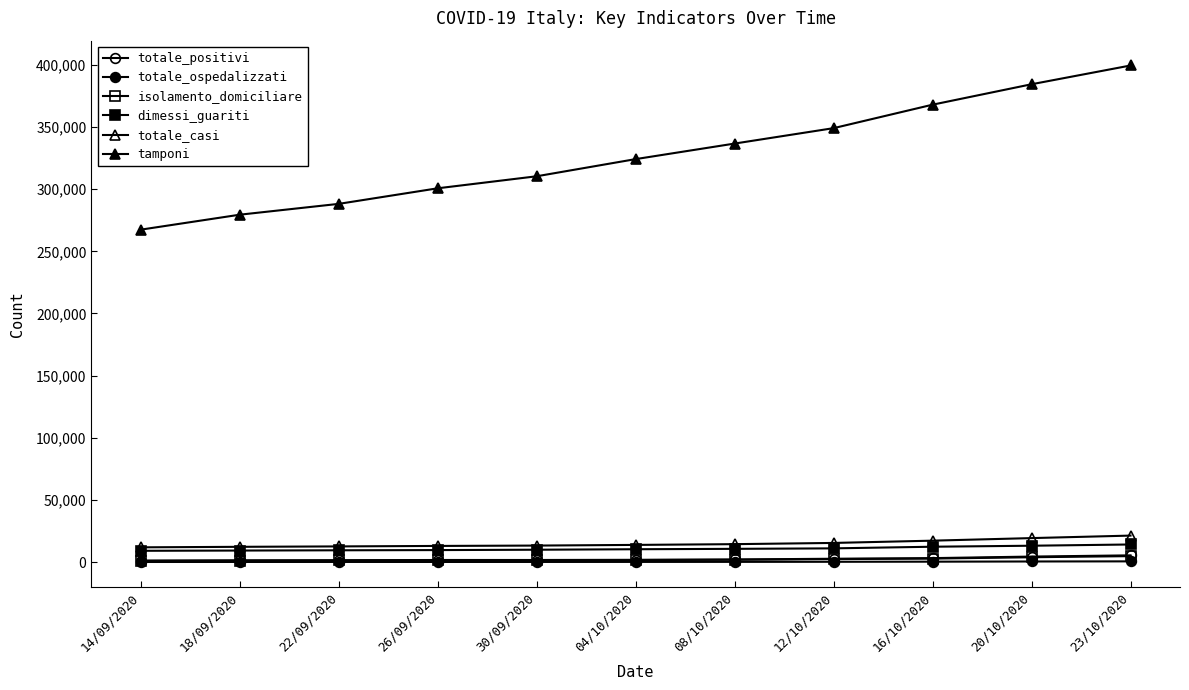

Is this an area chart (filled region under the line)?

No